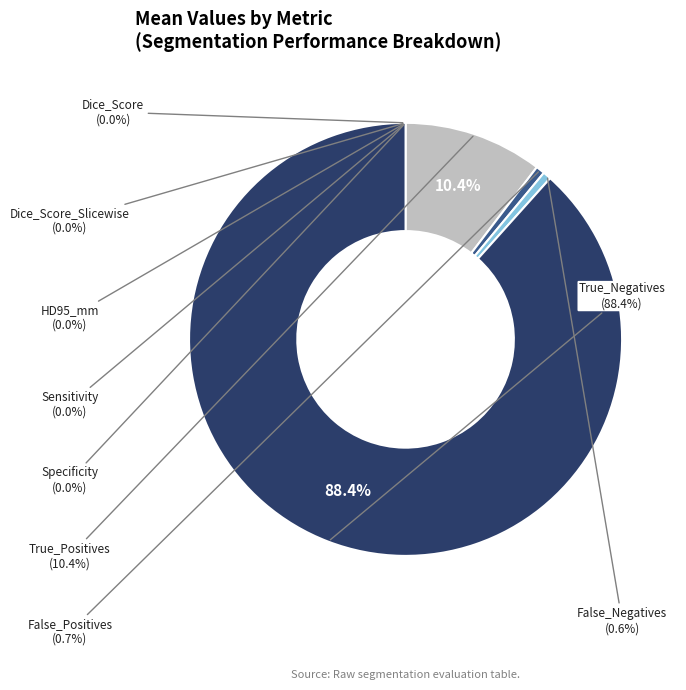

What is the majority slice?

True_Negatives